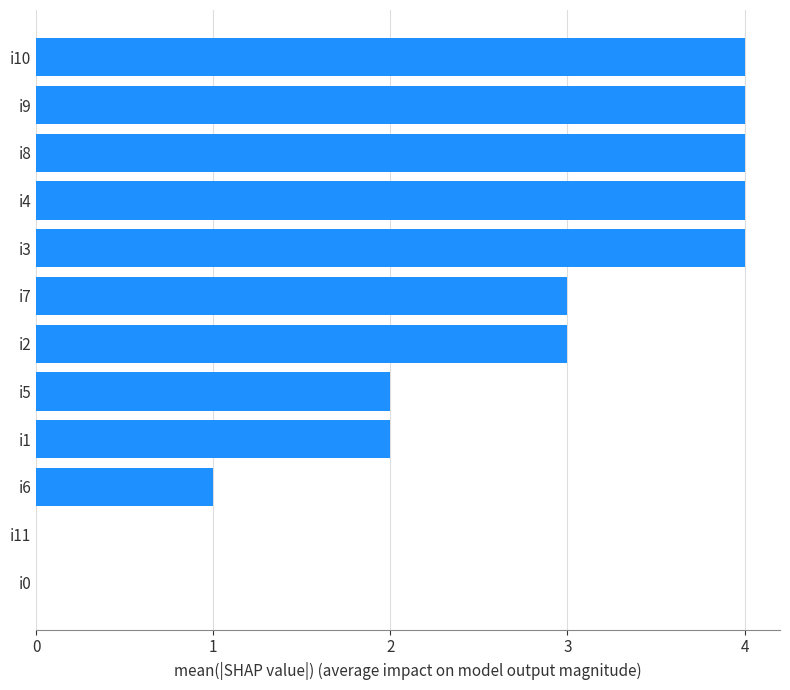

The value at i4 is 4. True or false?

True